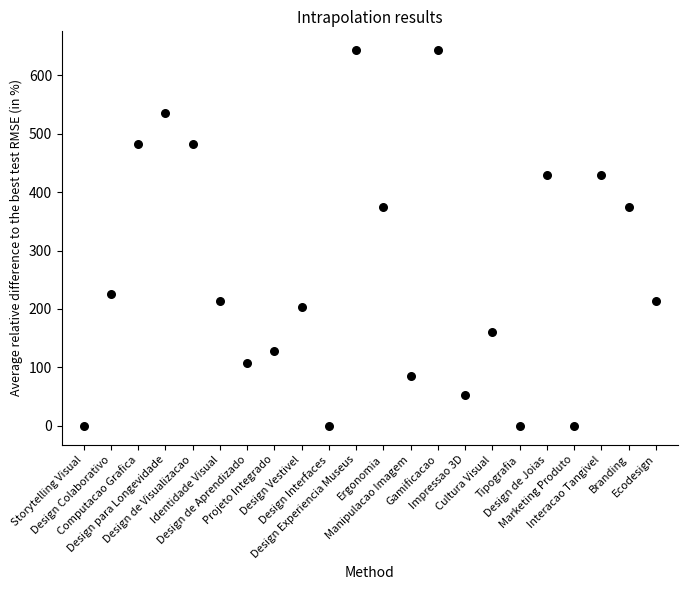

How many points are shown in the scatter plot?

22